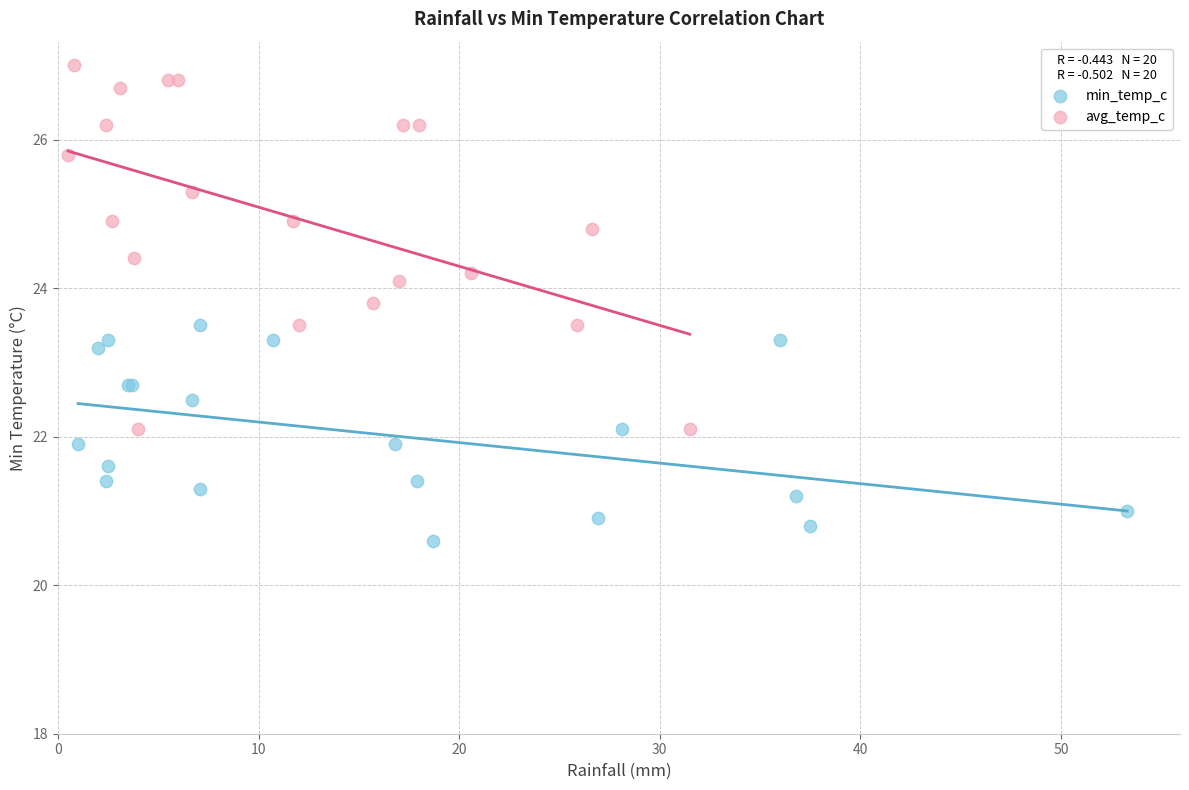

Which series has the largest Y range (max minus min)?

avg_temp_c